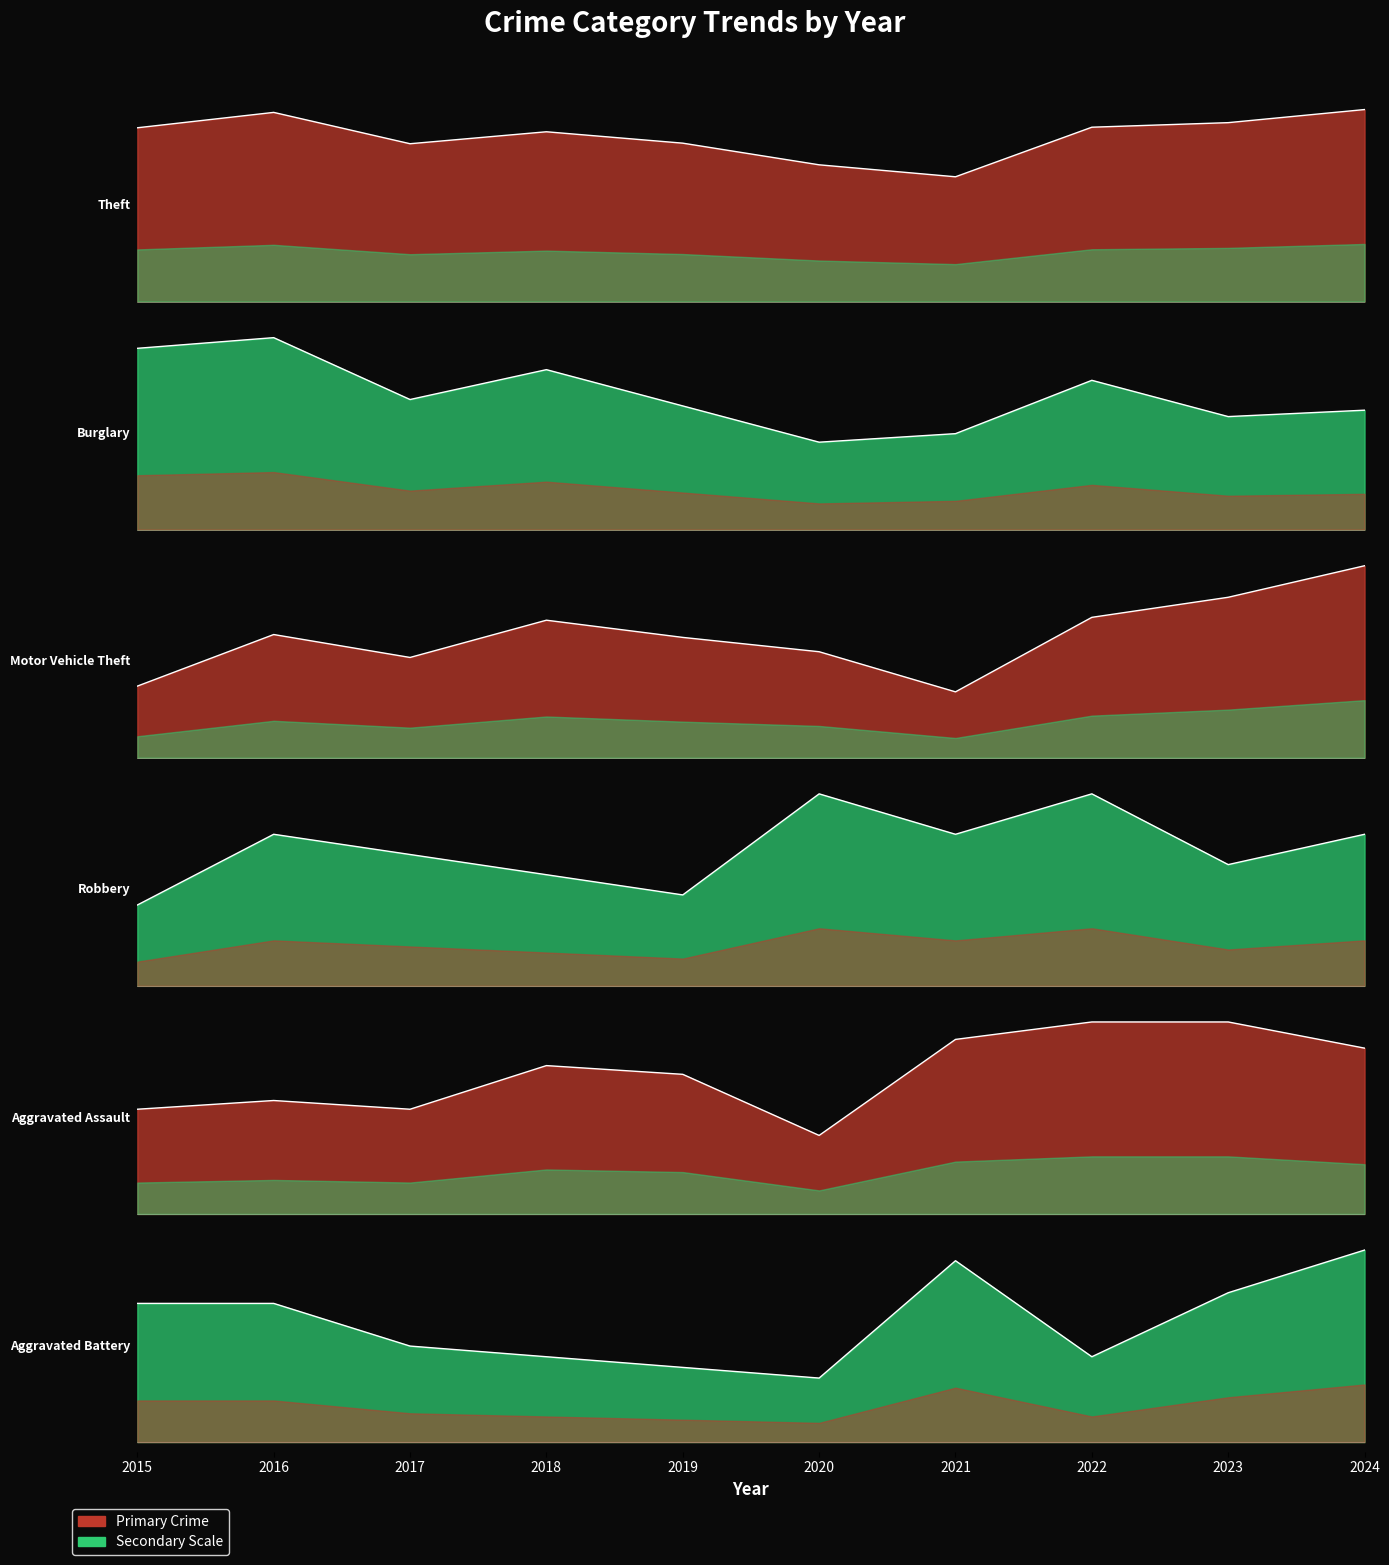

What is the sum of all Robbery values?

136